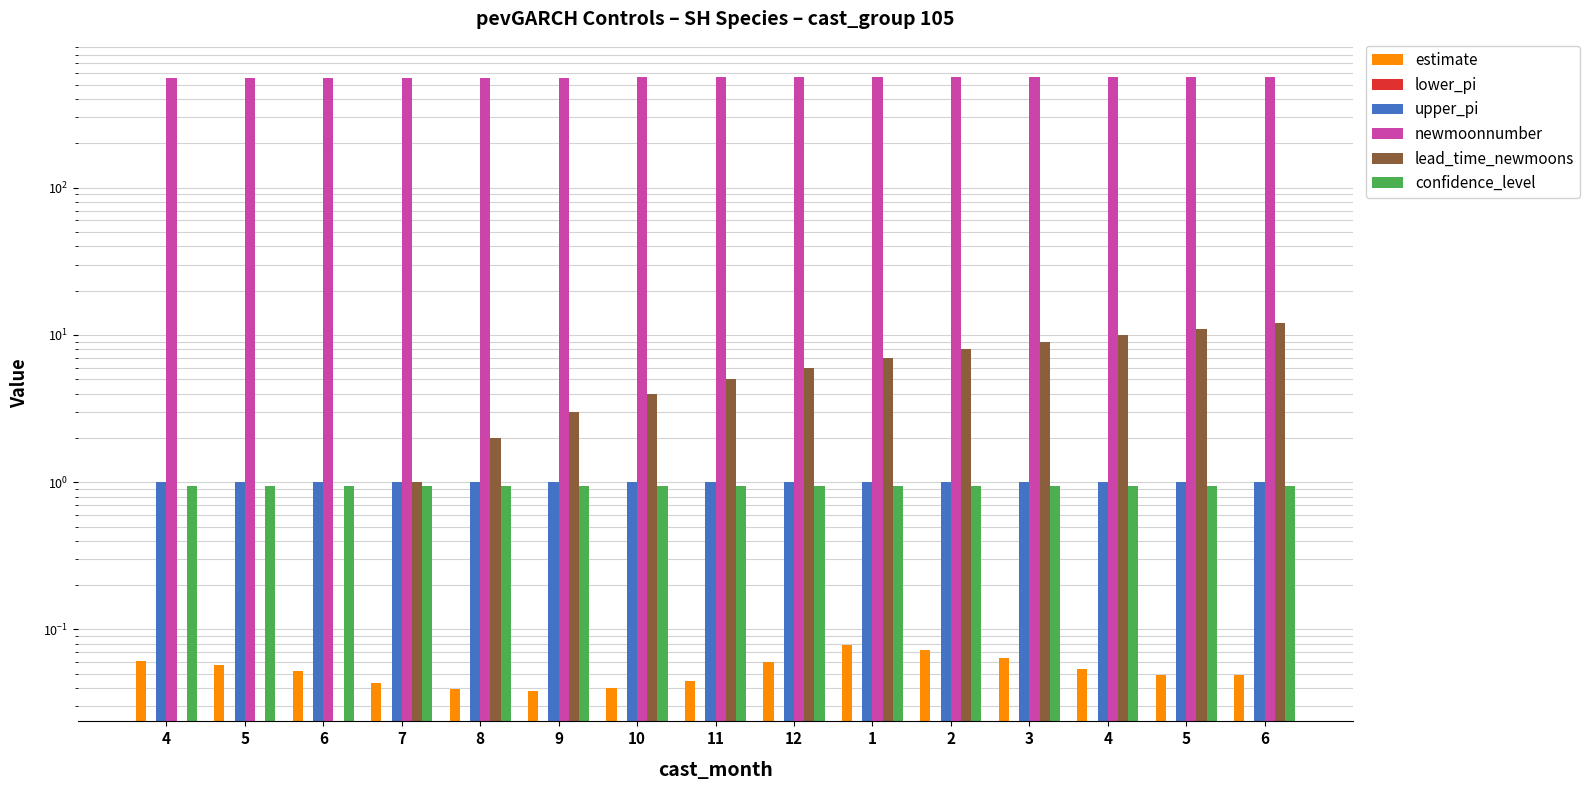

Which series changed the most between 3 and 5?

newmoonnumber